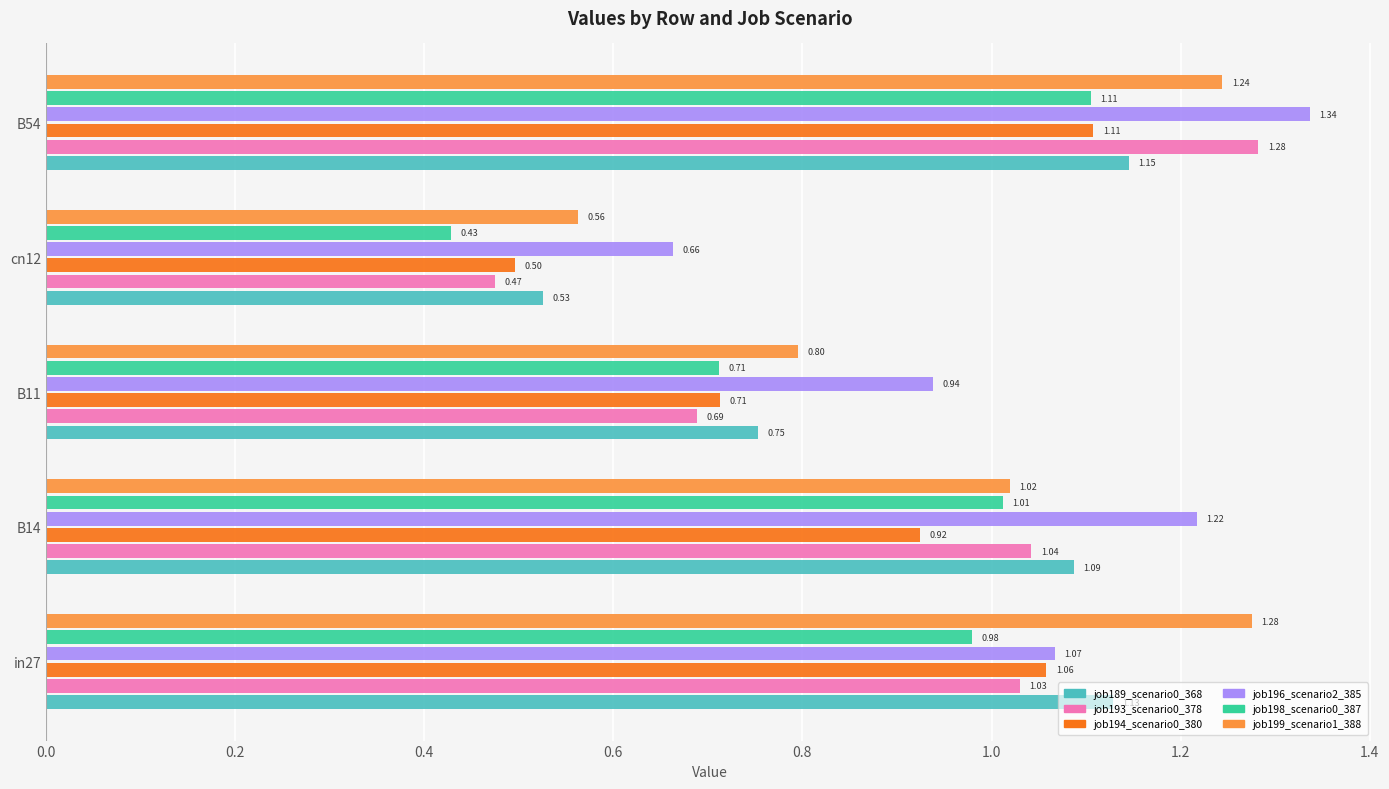

Which series changed the most between B14 and B11?

job193_scenario0_378